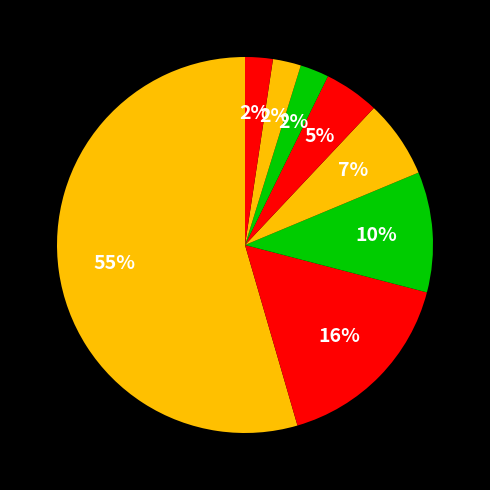

Rank the categories by value from lowest to highest.

pcgensingle_v35e_book_of, pcgensingle_v35e_dungeon, pcgensingle_v35e_players, pcgenbundle_v35e_core_set_1.zip, pcgenbundle_v35e_complete, pcgen5141_win_install.exe, Pcgen Cmp 3.5 Mega Wotc, PCGen5141.rar